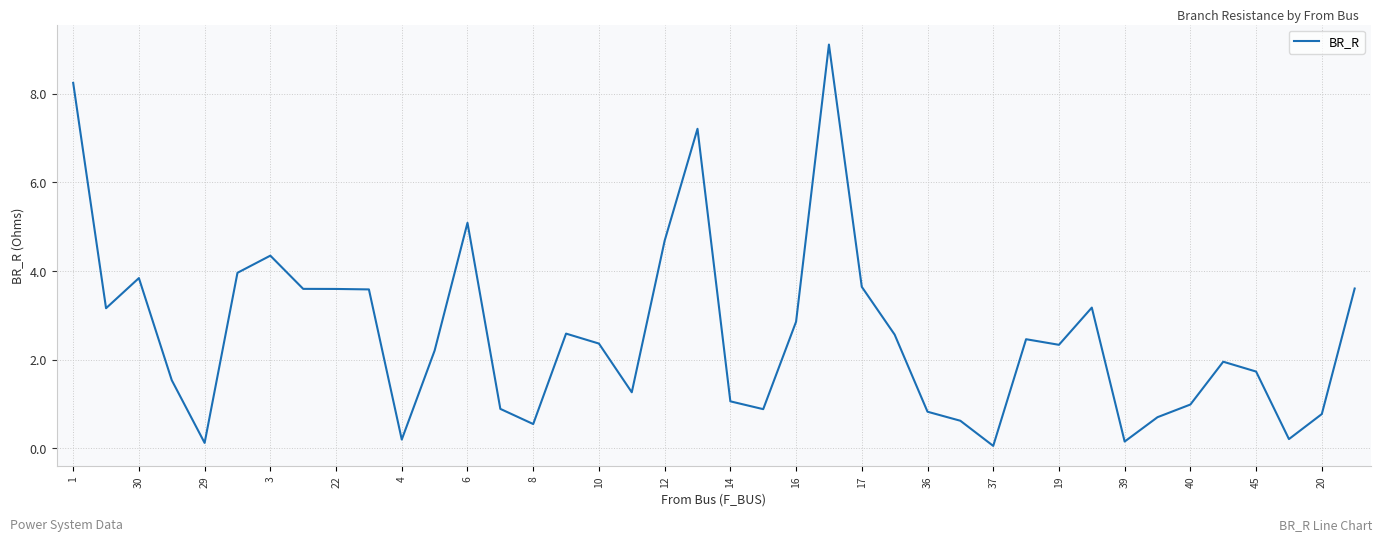

What is the greatest value displayed?

9.1